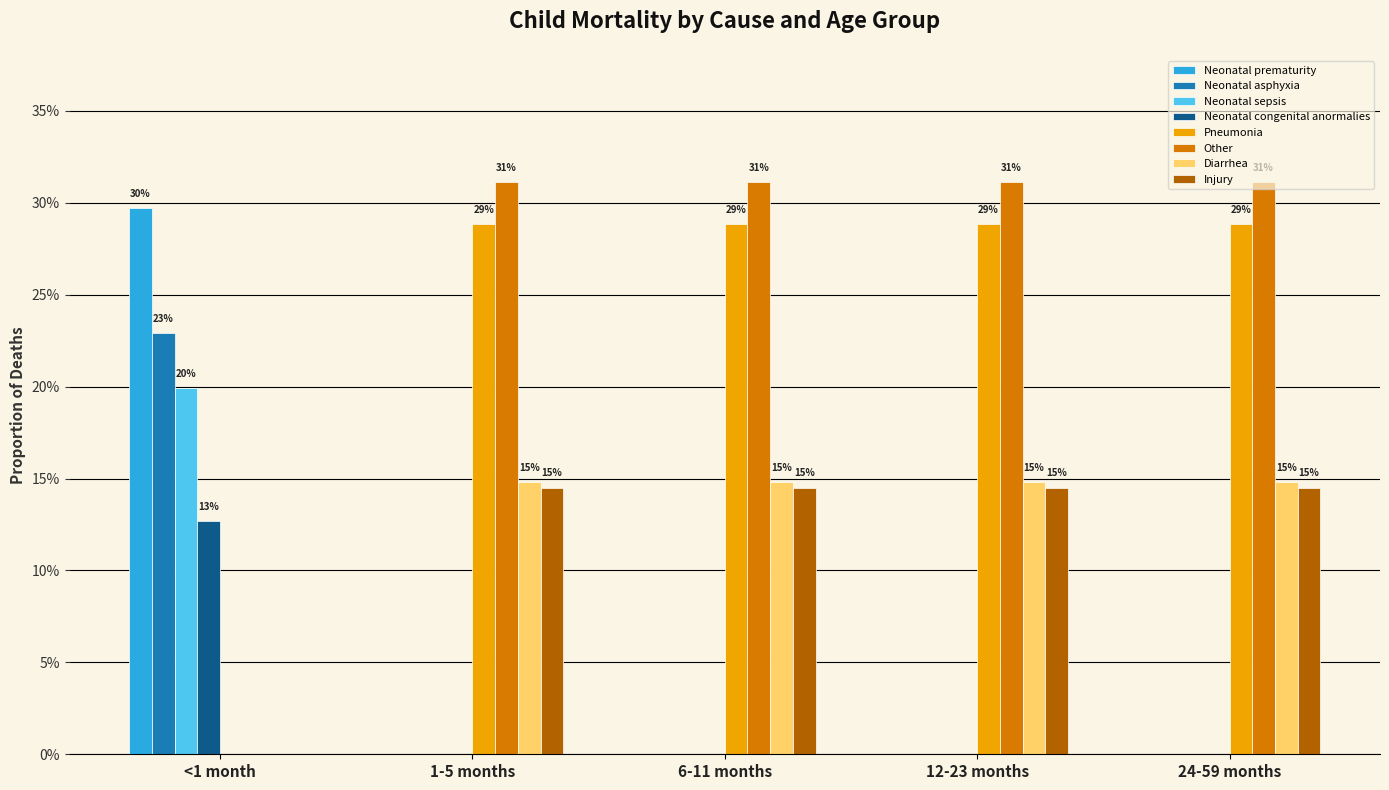

Are the bars horizontal?

No